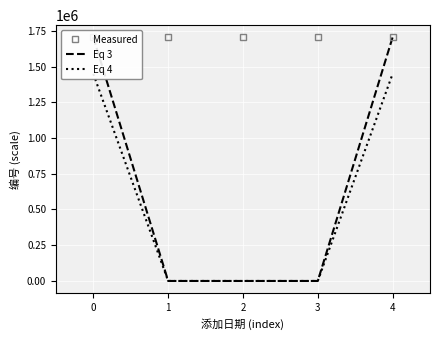

Where does the Measured series first go above 1704001?

3